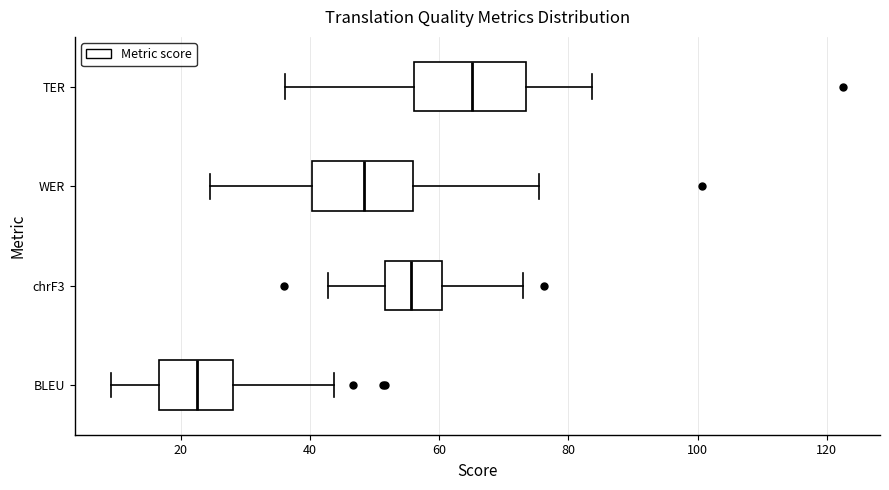

Where does the median line of the box for WER sit on the x-axis? The values are not printed on the chart, so give them approximately, as read against the axis.

48